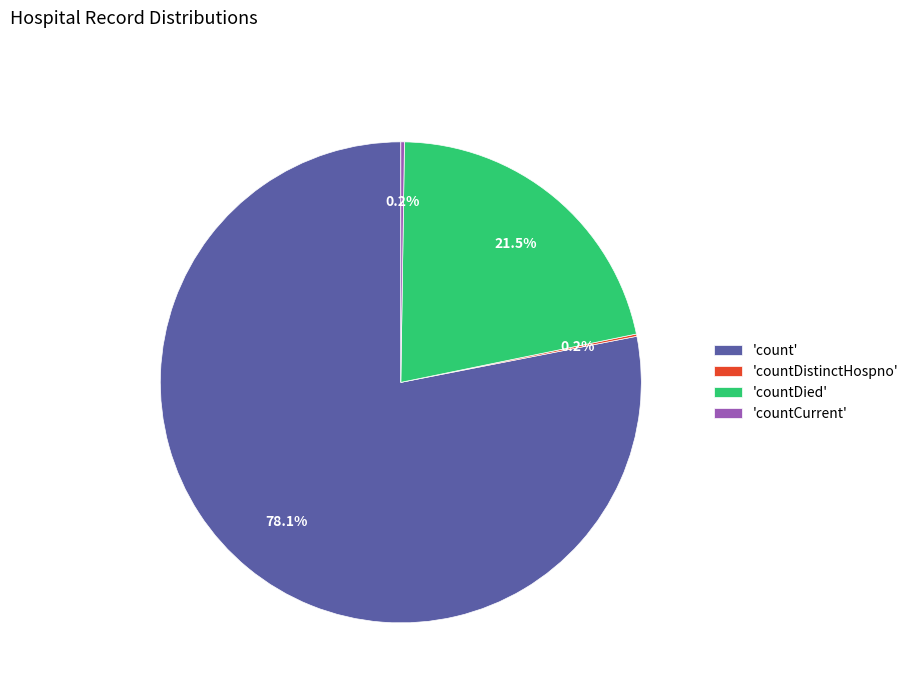

Which has a higher value, 'countDied' or 'count'?

'count'